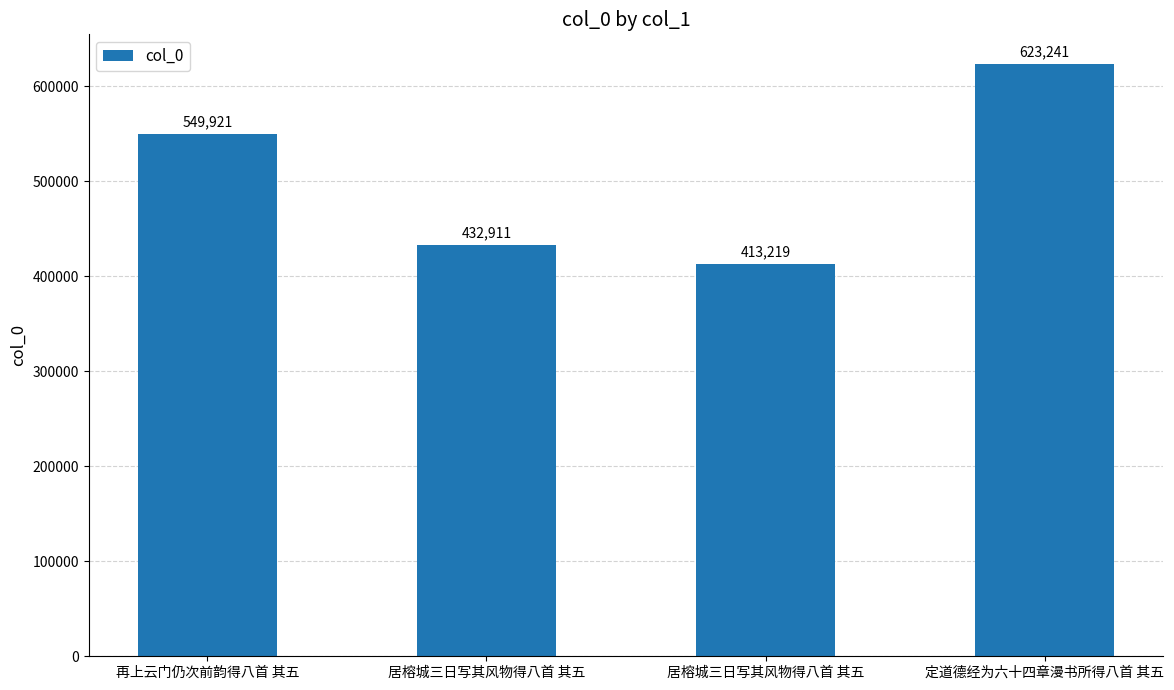

Is it true that the value at 定道德经为六十四章漫书所得八首 其五 is 189142?

False